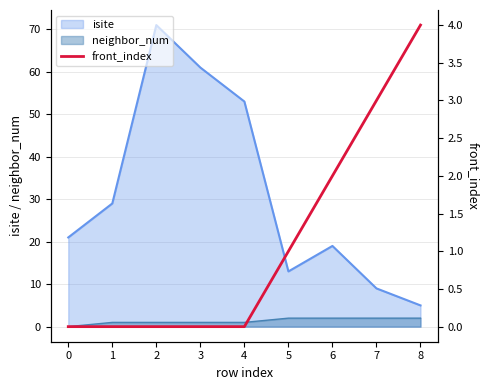

Is it true that the value at 1 is 2?

False